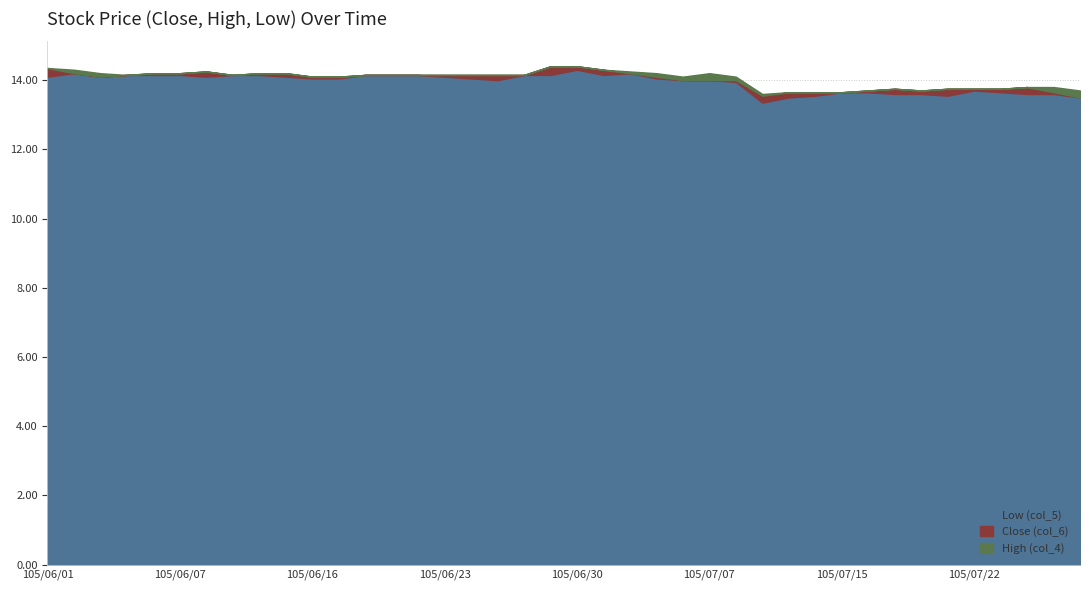

How many data points in Close (col_6) are less than 14?

13